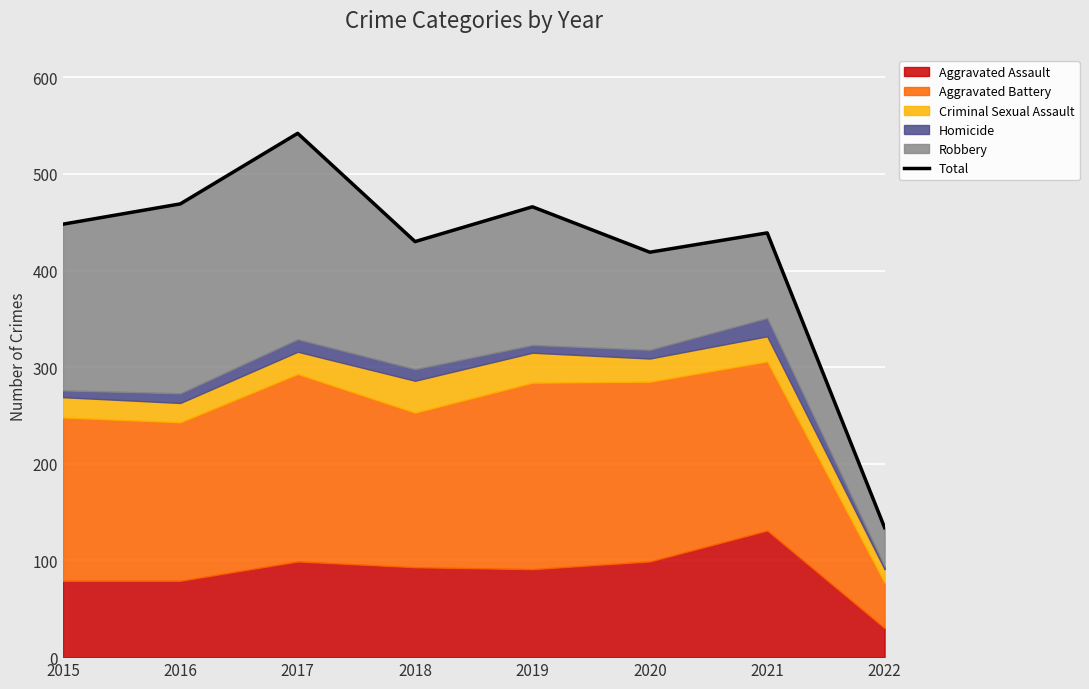

What is the change in value from 2018 to 2021?

+9